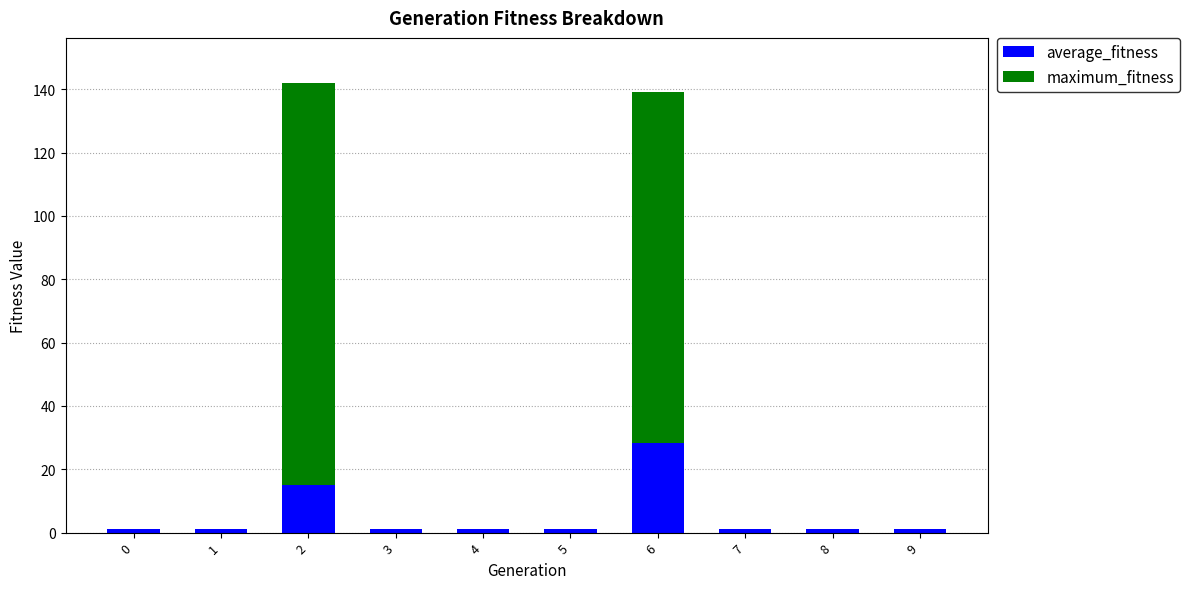

What are all the series names shown in the legend?

average_fitness, maximum_fitness